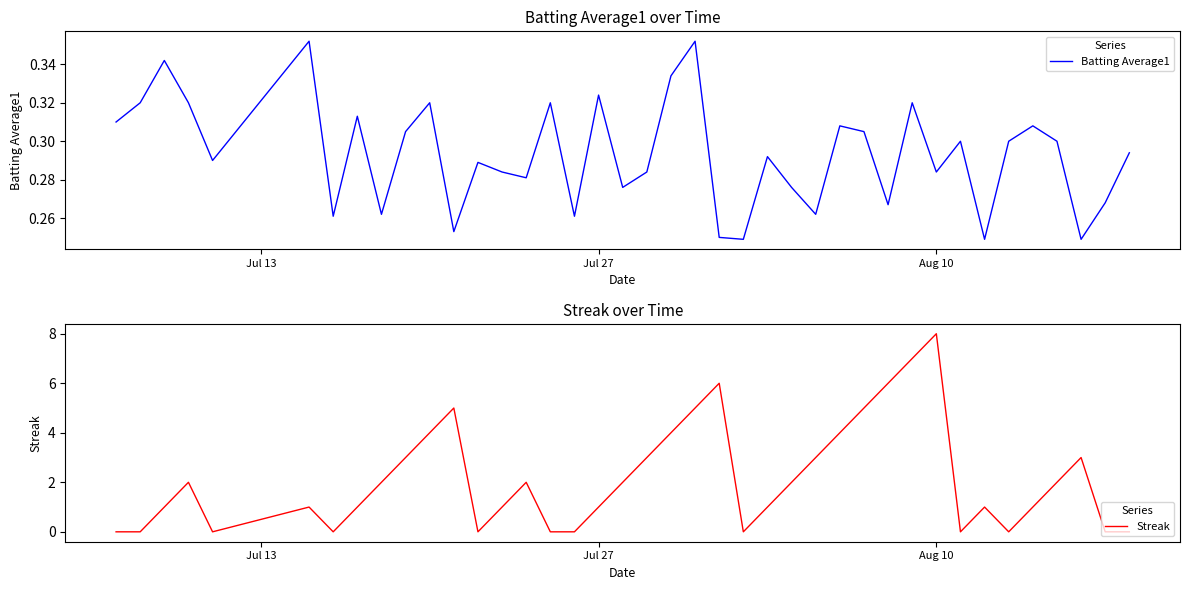

What is the maximum value for Streak?

8